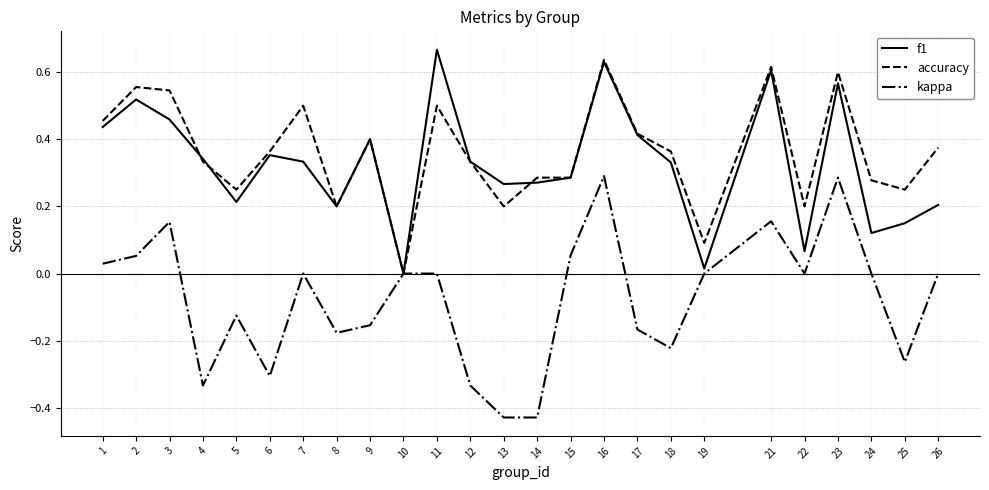

At which category does the chart reach its peak across all series?

11